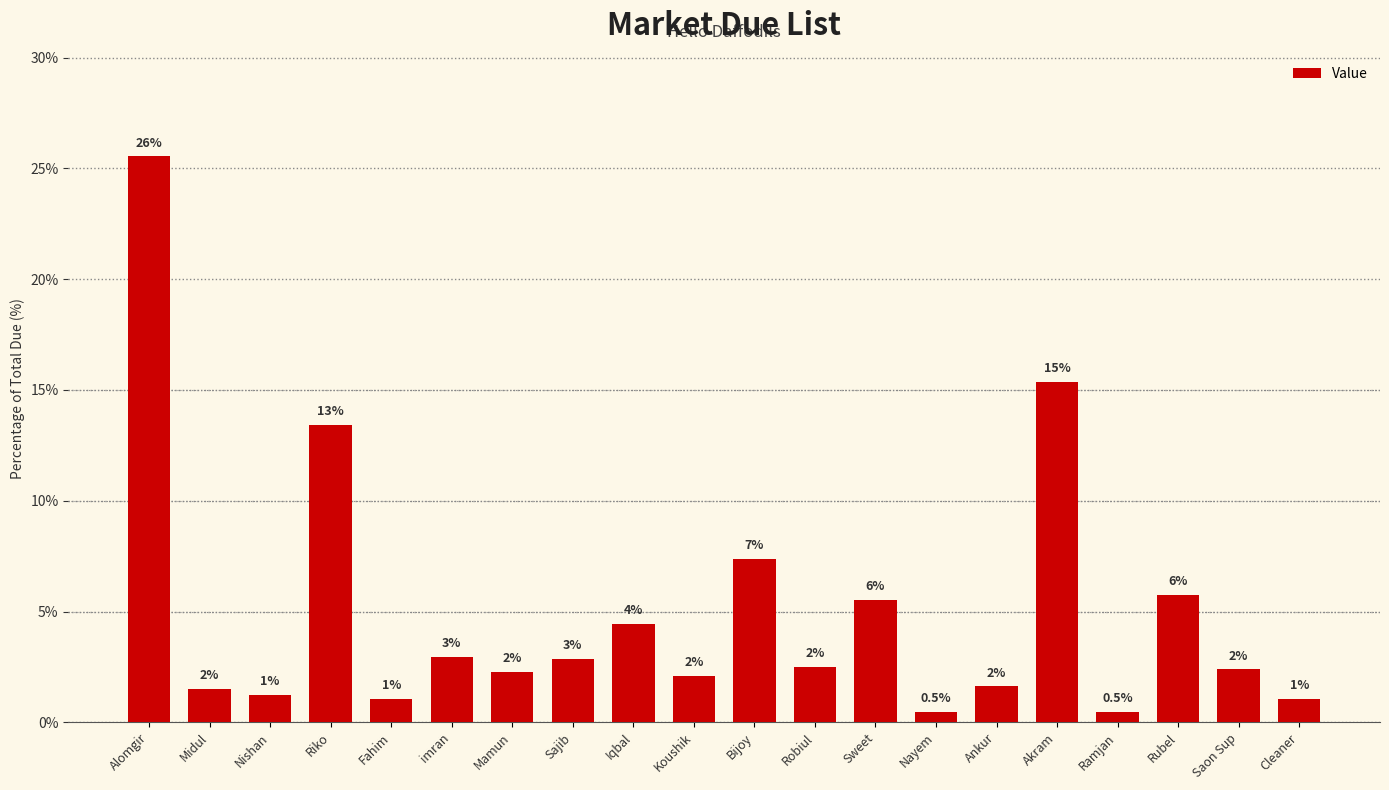

How many bars are there in total?

20